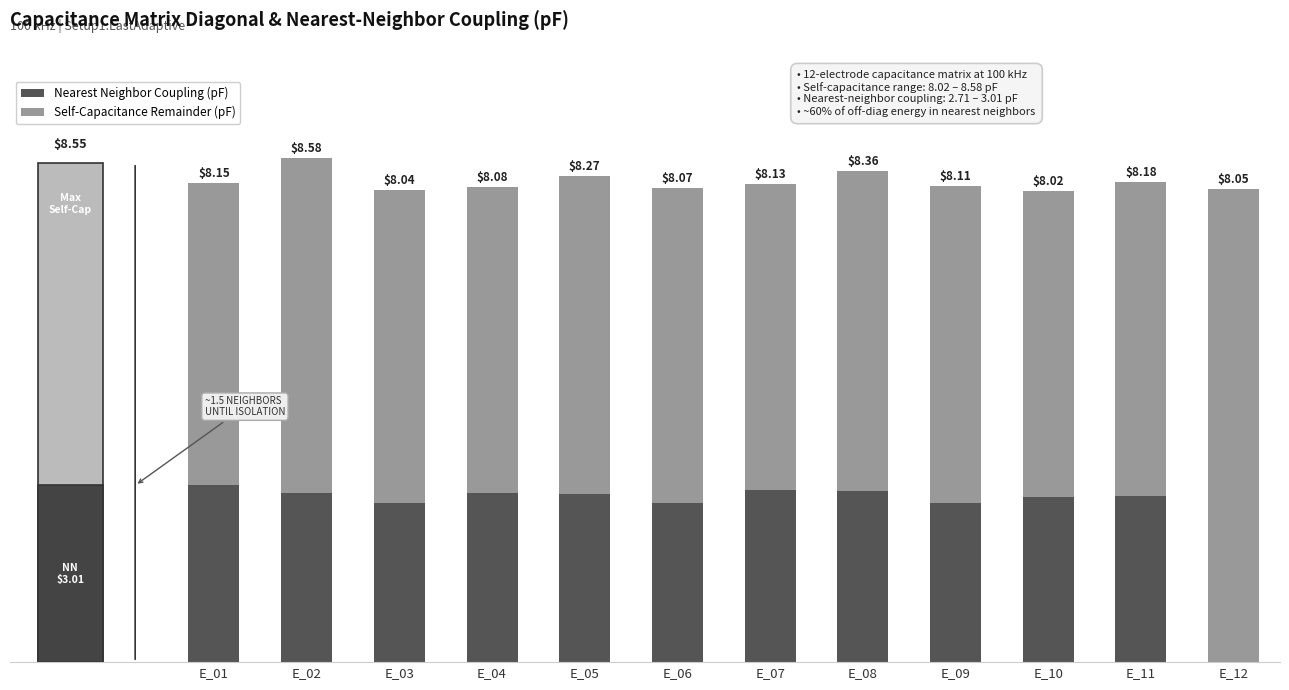

List the series in order of their overall mean, highest first.

Self-Capacitance Remainder (pF), Nearest Neighbor Coupling (pF)